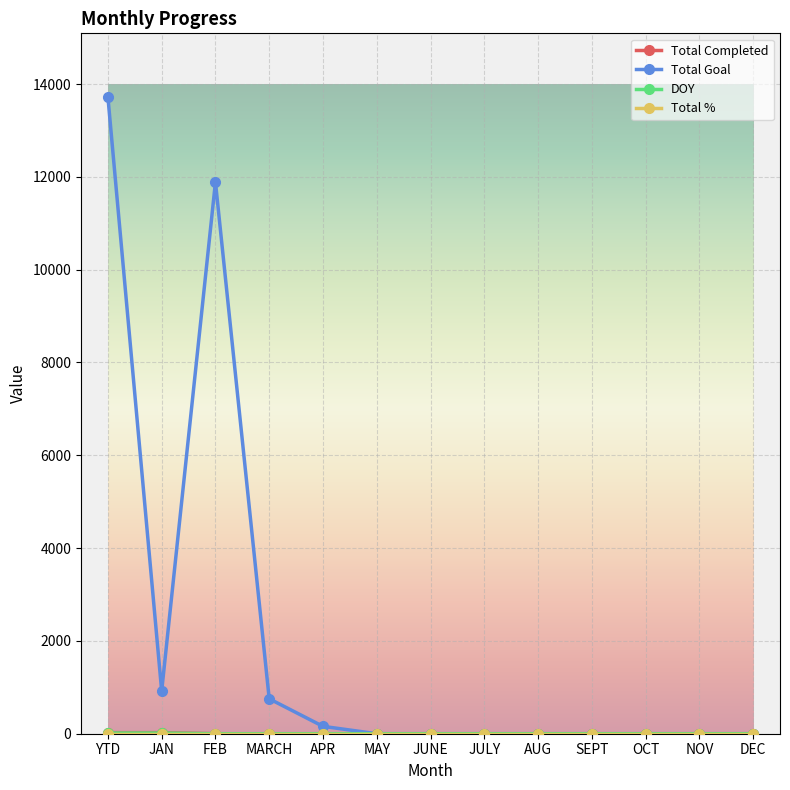

What is the label of the 2nd point from the right?

NOV